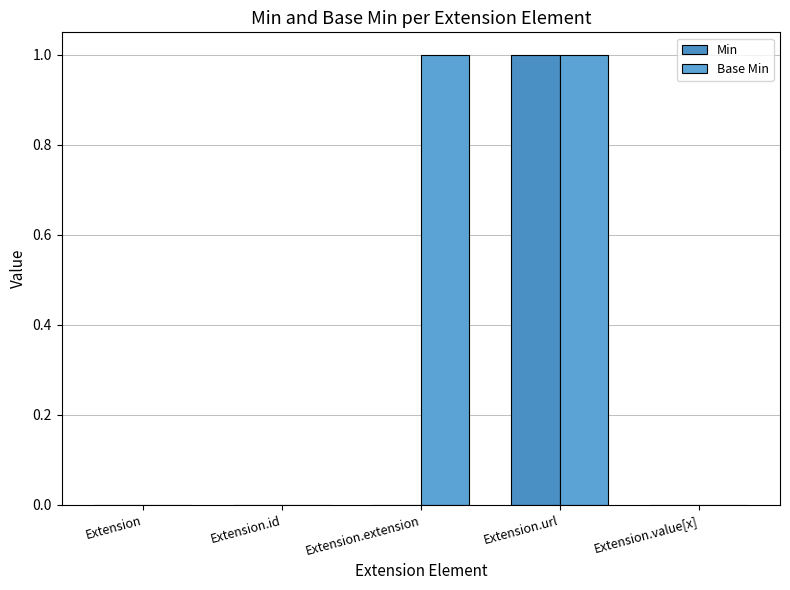

Is it true that Min equals 0 at Extension.id?

True